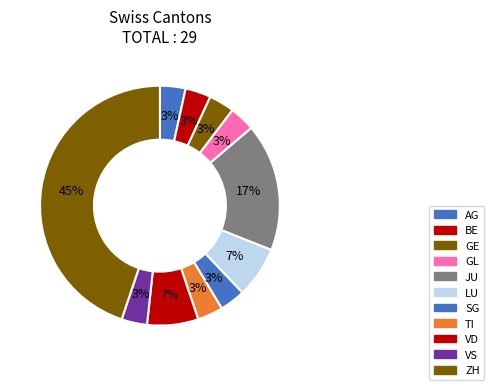

How many slices are in this pie chart?

11